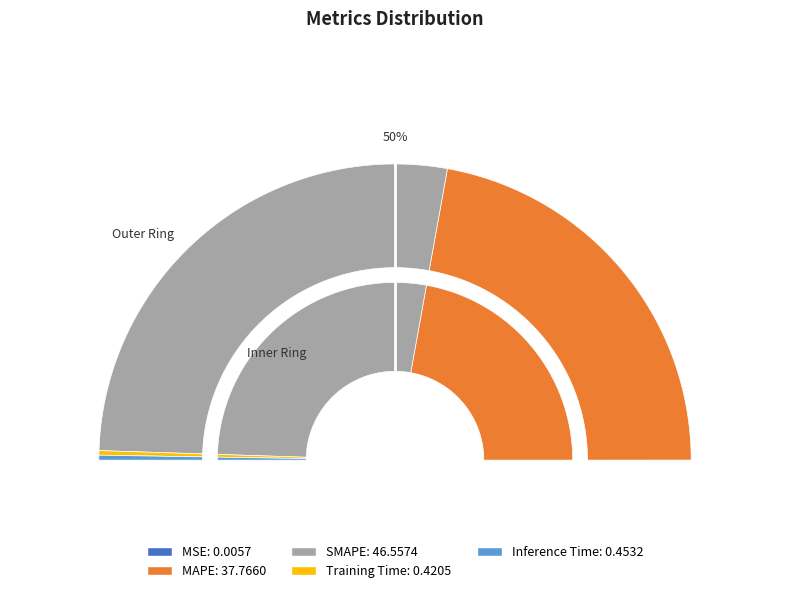

To the nearest percent, what is the difference between the largest and smallest slice percentages?

55%